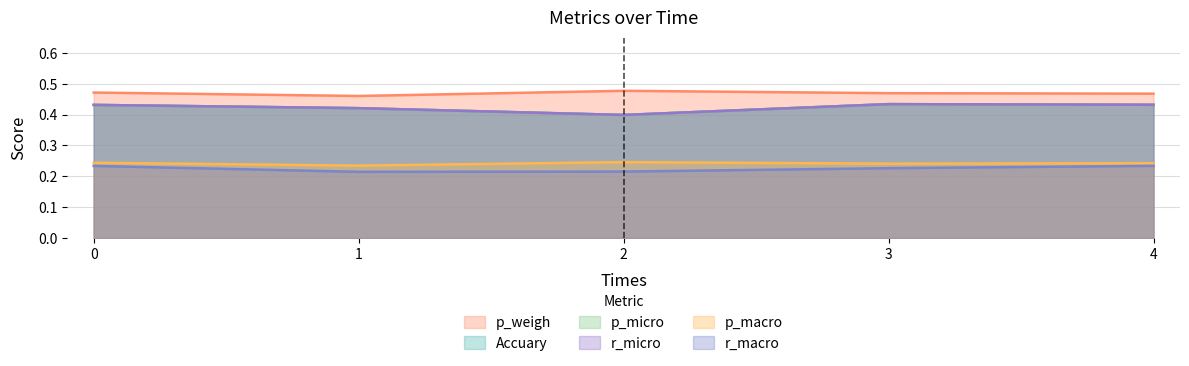

At which label does p_weigh reach its peak?

2